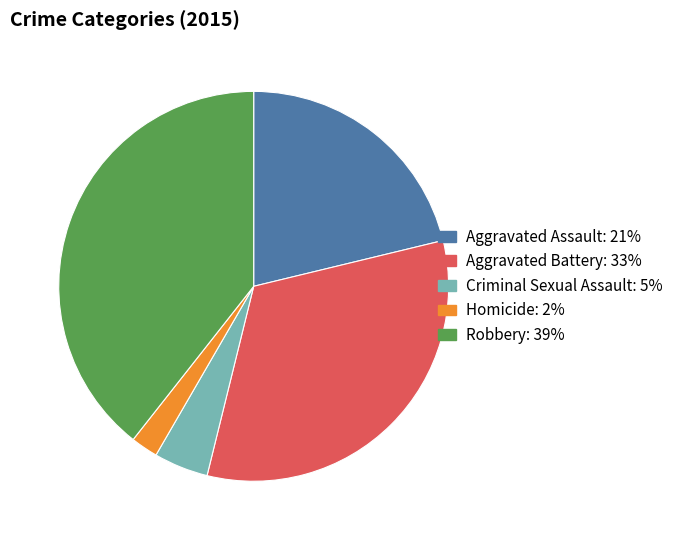

How many slices are in this pie chart?

5